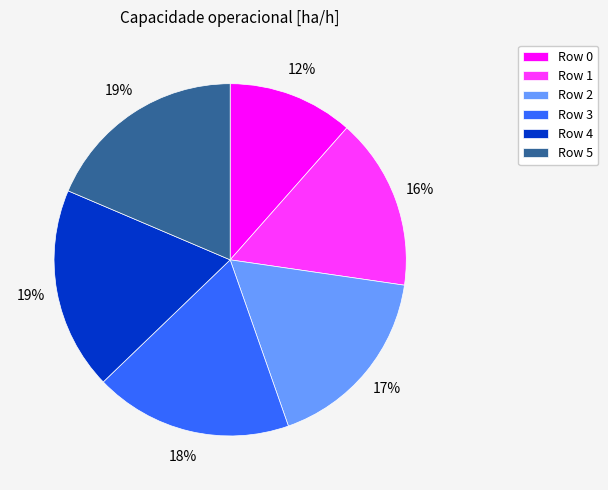

The Row 3 slice represents 18% of the pie. True or false?

True